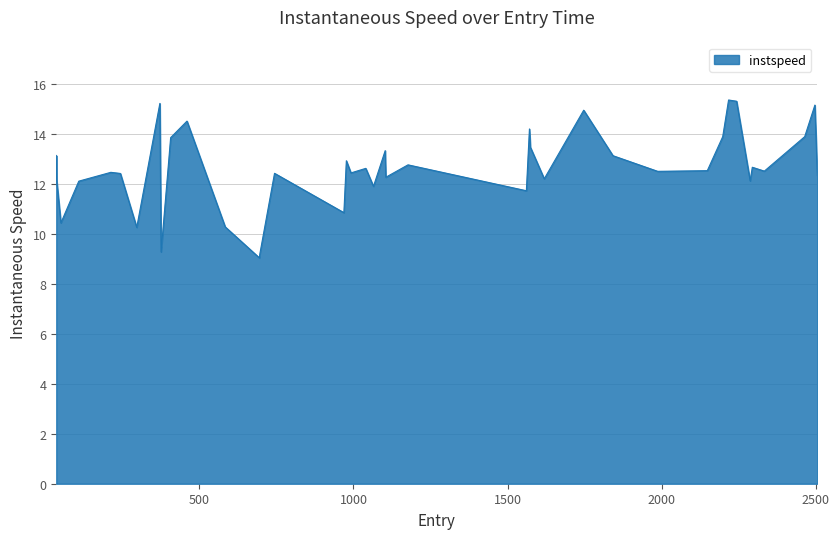

What is the maximum value shown in the chart?

15.4